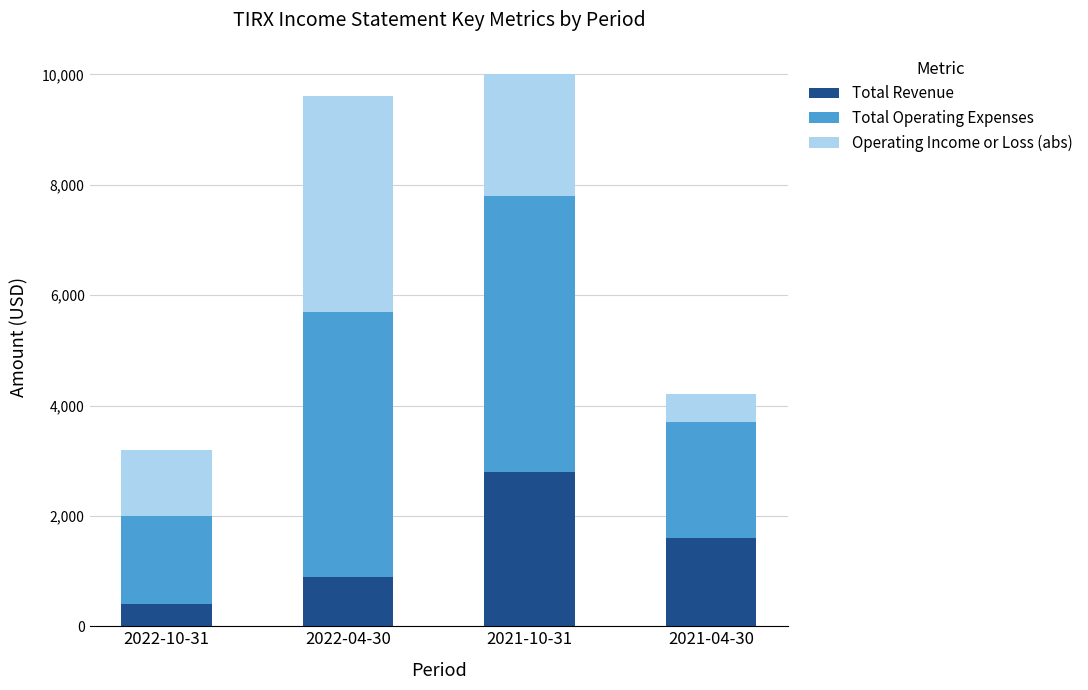

True or false: Total Revenue has a value of 2800 at 2021-10-31.

True